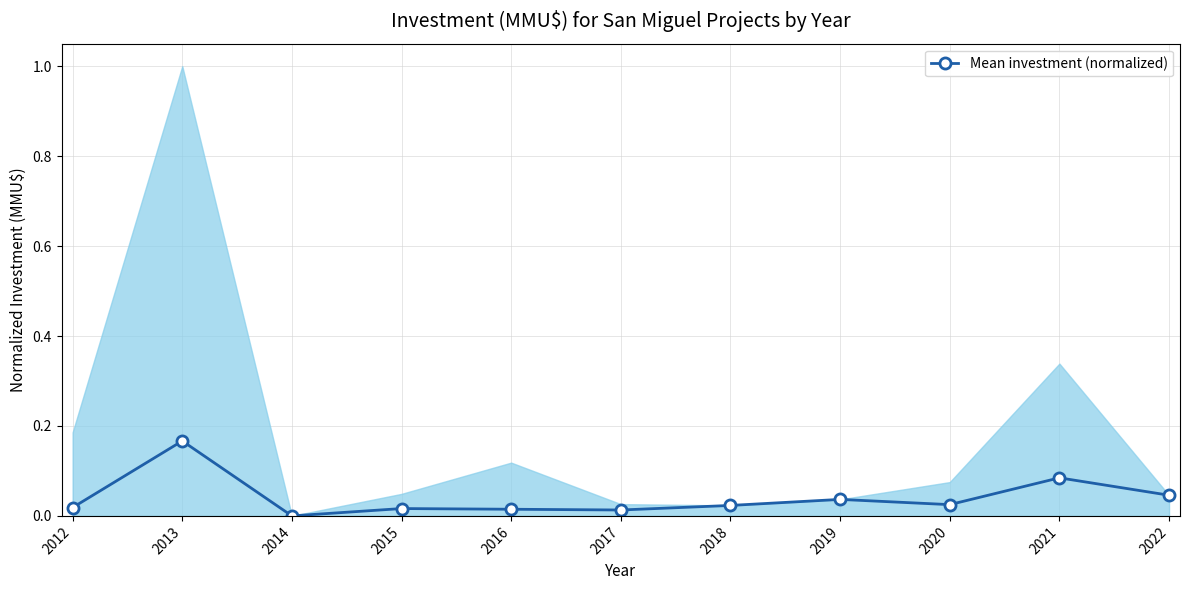

How many series are shown in this chart?

1